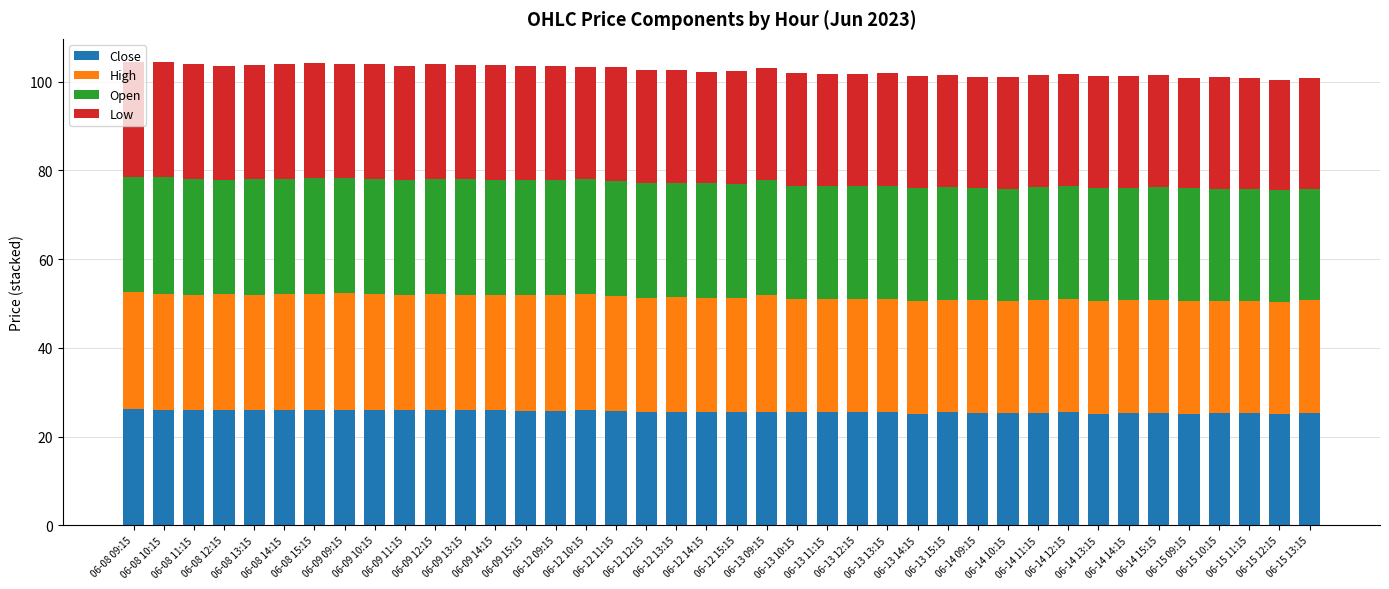

What is the sum of all Close values?

1025.1